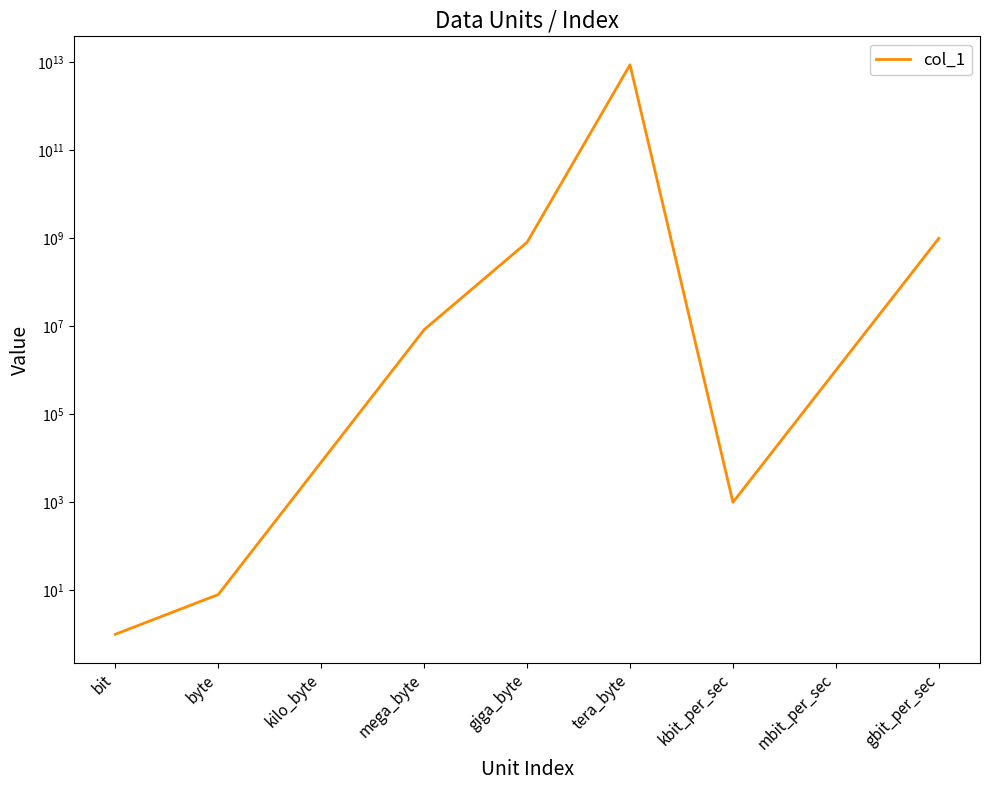

What is the sum of all values?

8797821332391